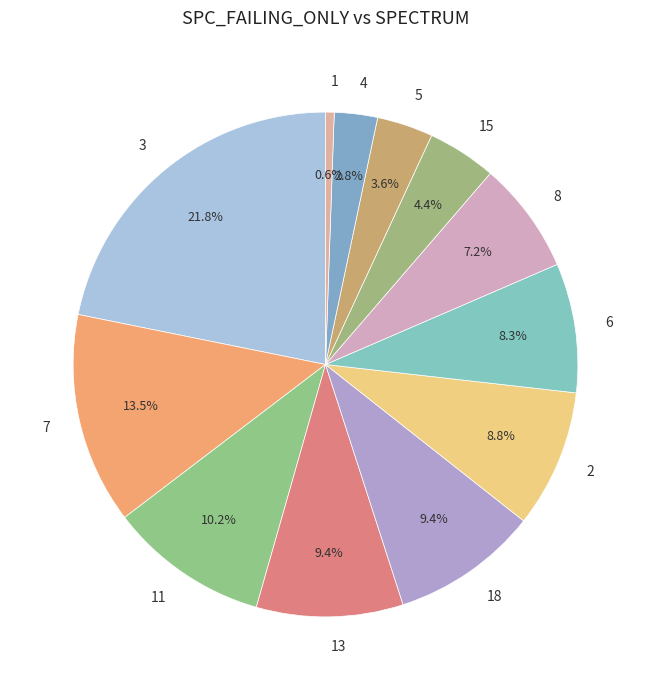

To the nearest percent, what is the difference between the largest and smallest slice percentages?

21%